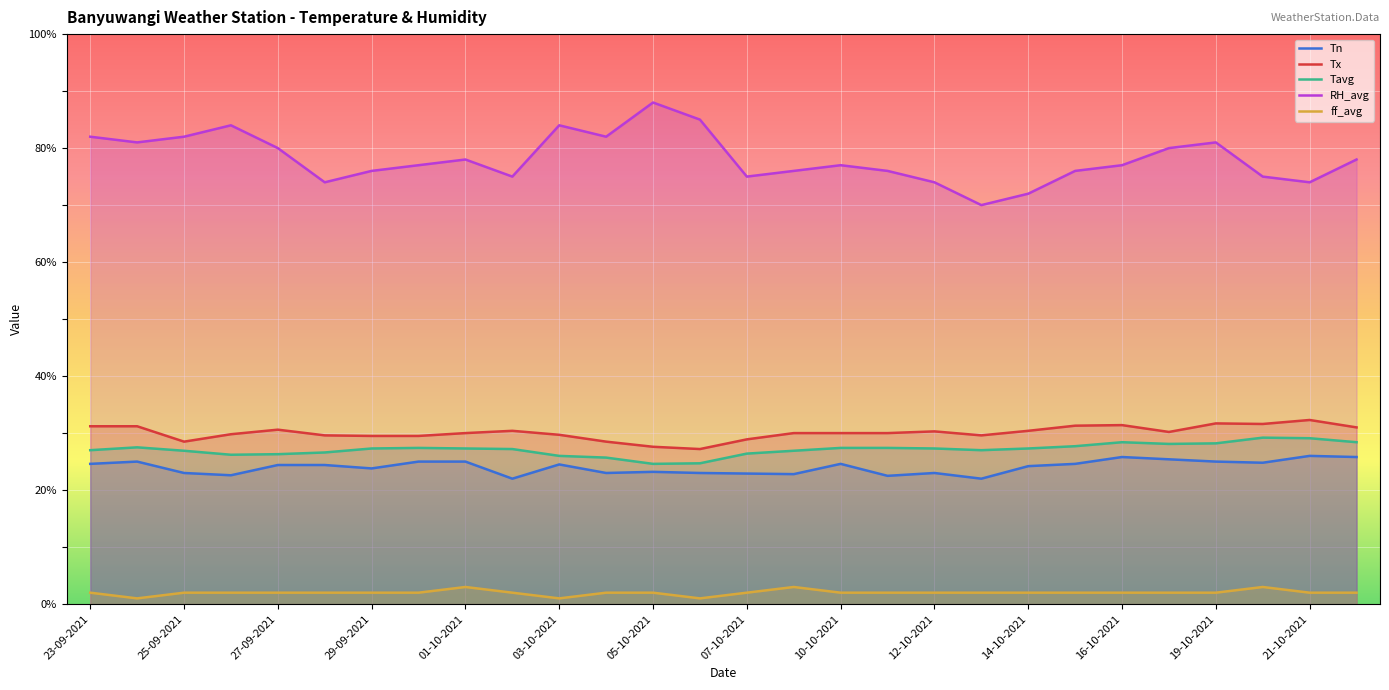

The value of Tavg at 29-09-2021 is 27.3. True or false?

True